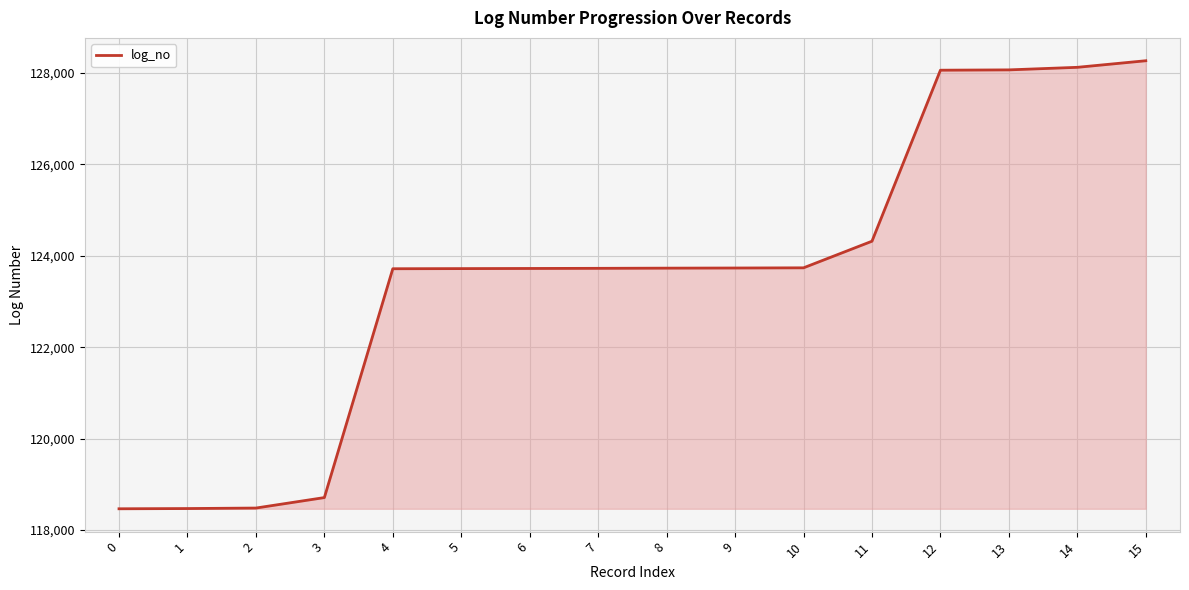

Is it true that the value at 10 is 123736?

True